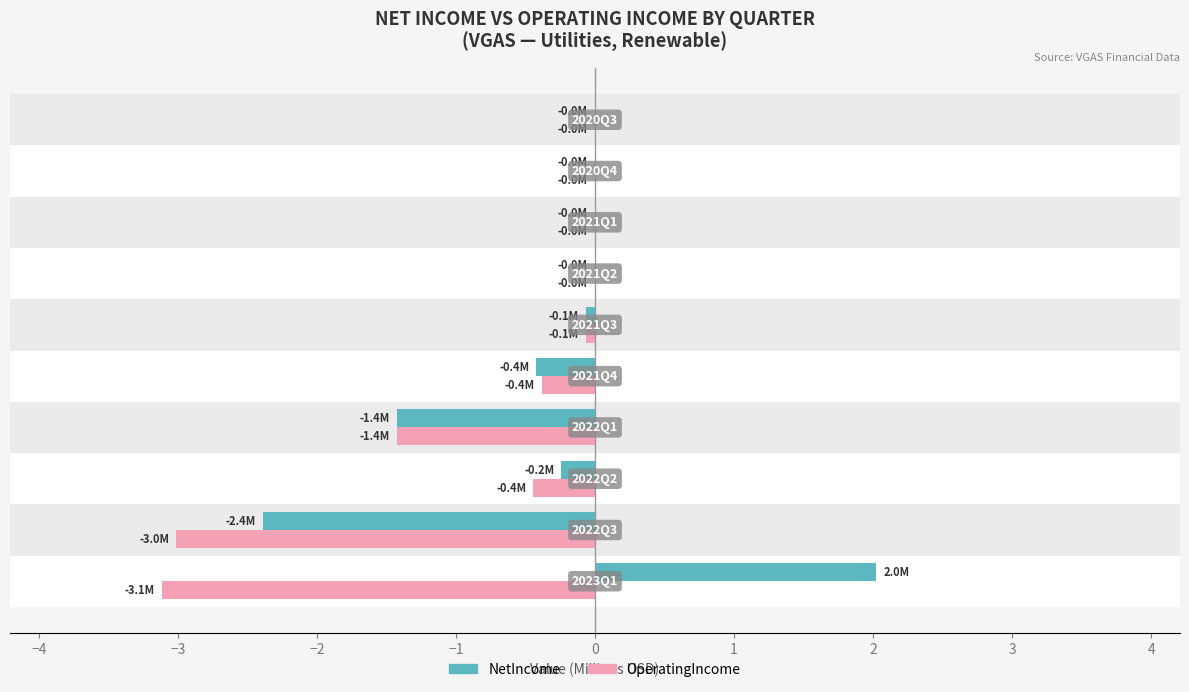

Reading left to right, what are all the values shown in this chart?

NetIncome: 2.0	-2.4	-0.2	-1.4	-0.4	-0.1	-0.0	-0.0	-0.0	-0.0
OperatingIncome: -3.1	-3.0	-0.4	-1.4	-0.4	-0.1	-0.0	-0.0	-0.0	-0.0